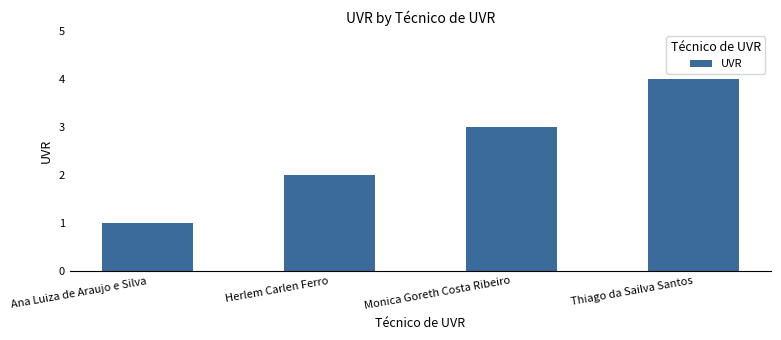

What position from the right is Thiago da Sailva Santos?

1